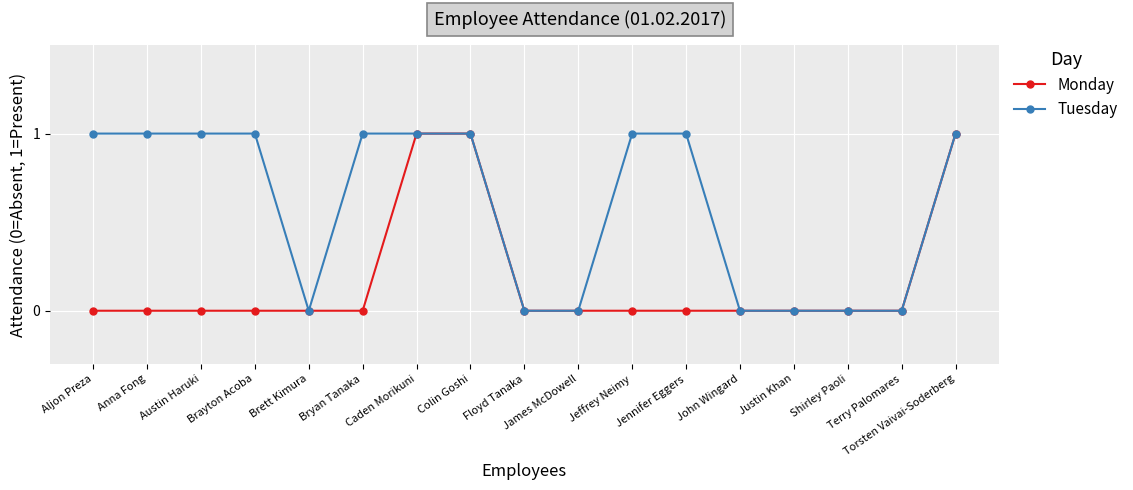

Does the chart have visible grid lines?

Yes